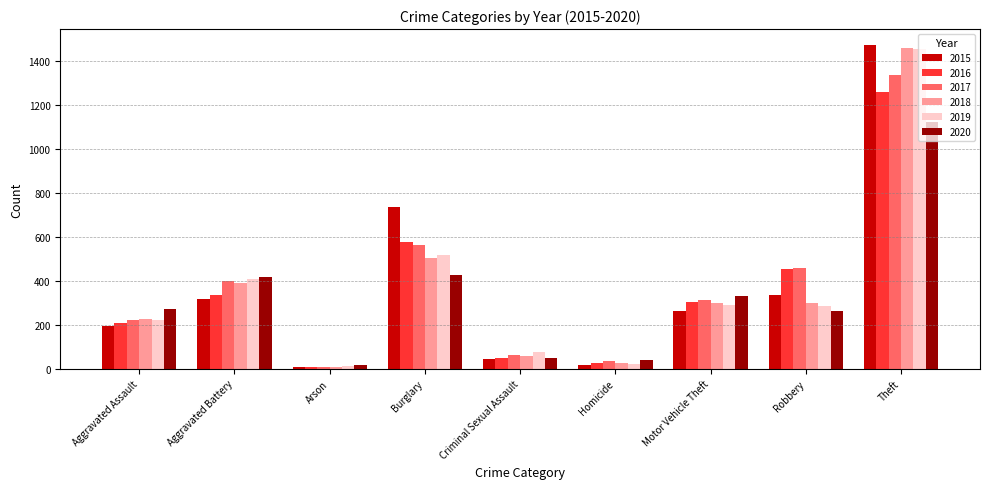

Is the value of 2017 at Aggravated Battery greater than the value of 2016 at Homicide?

Yes